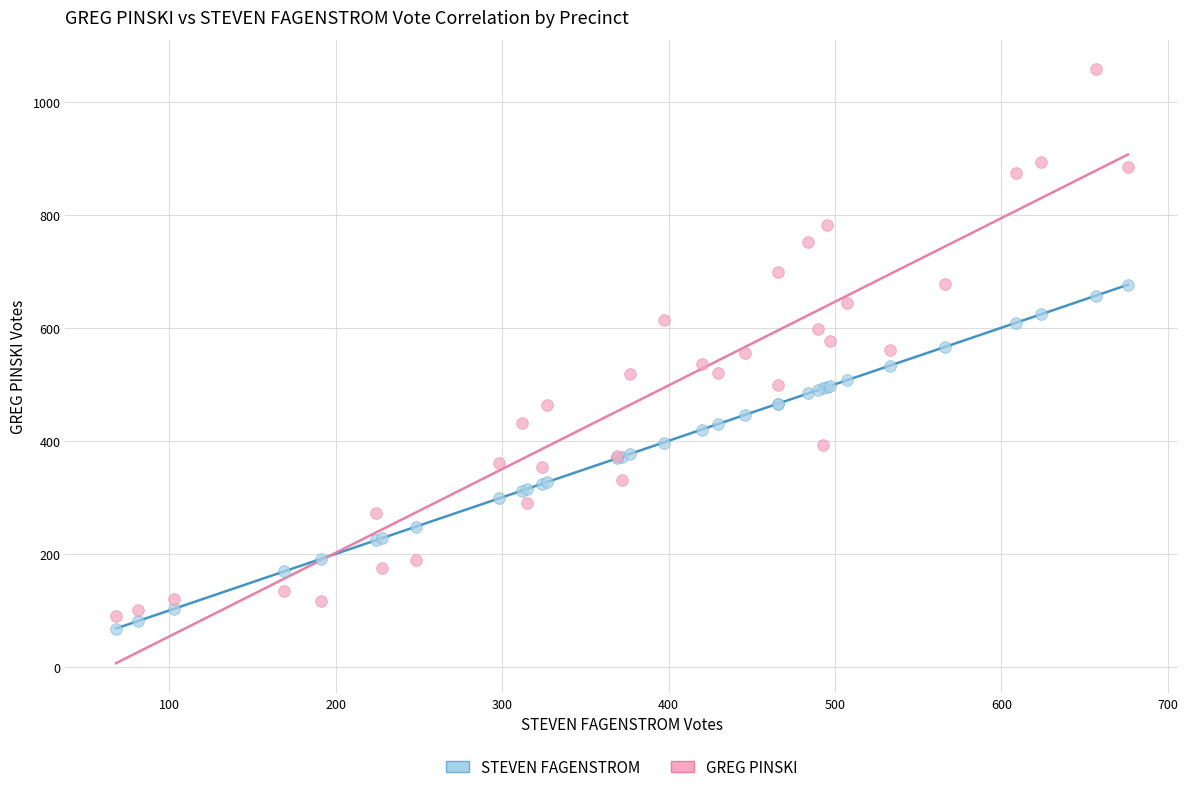

Which series has the largest Y range (max minus min)?

GREG PINSKI